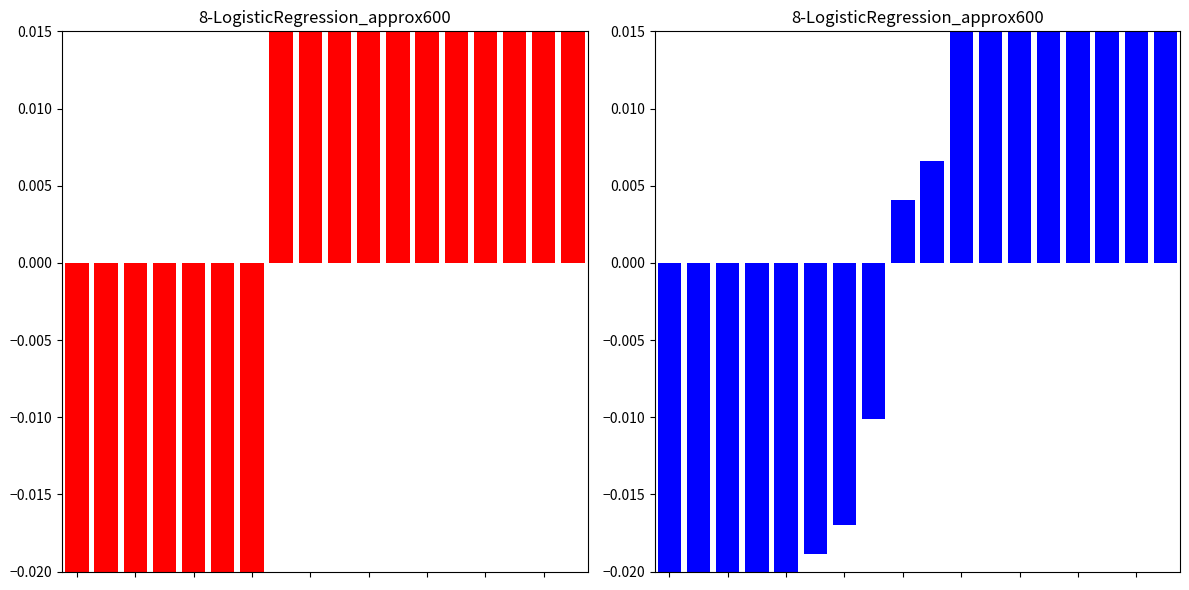

True or false: Object has a value of 0.0 at 8.

False